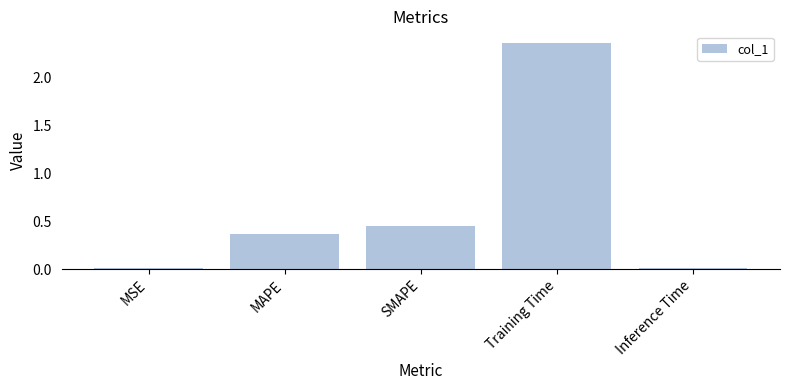

Is it true that the value at Inference Time is 0.0?

True